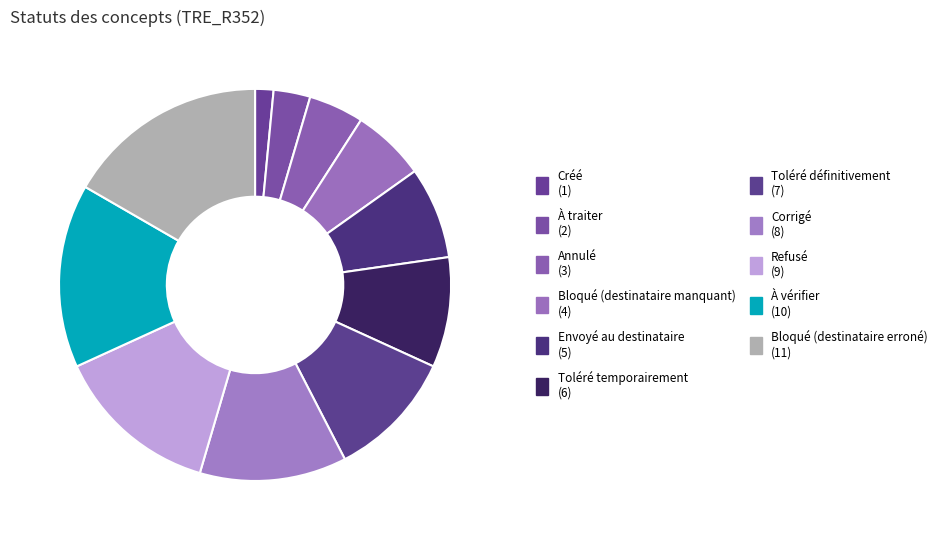

How much of the chart is everything except Bloqué (destinataire manquant)?

93.9%